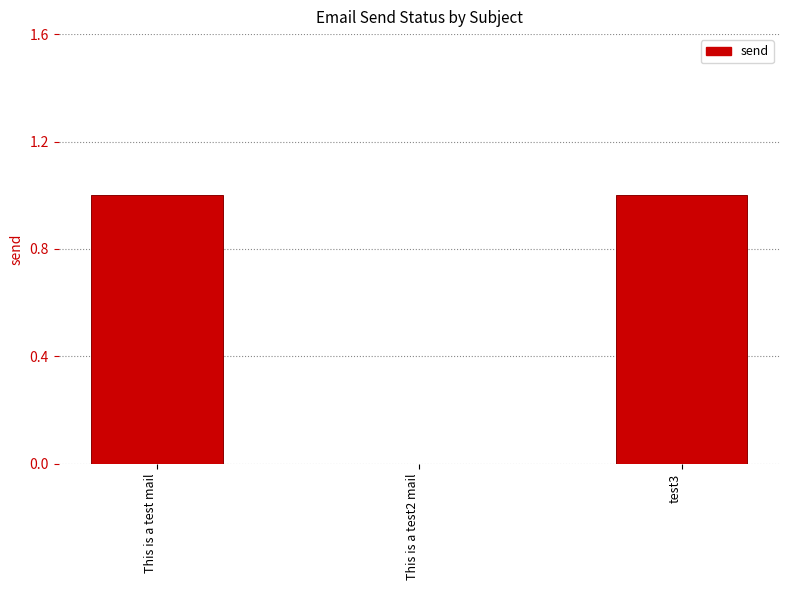

Where is the data nearest to the value 0?

This is a test2 mail